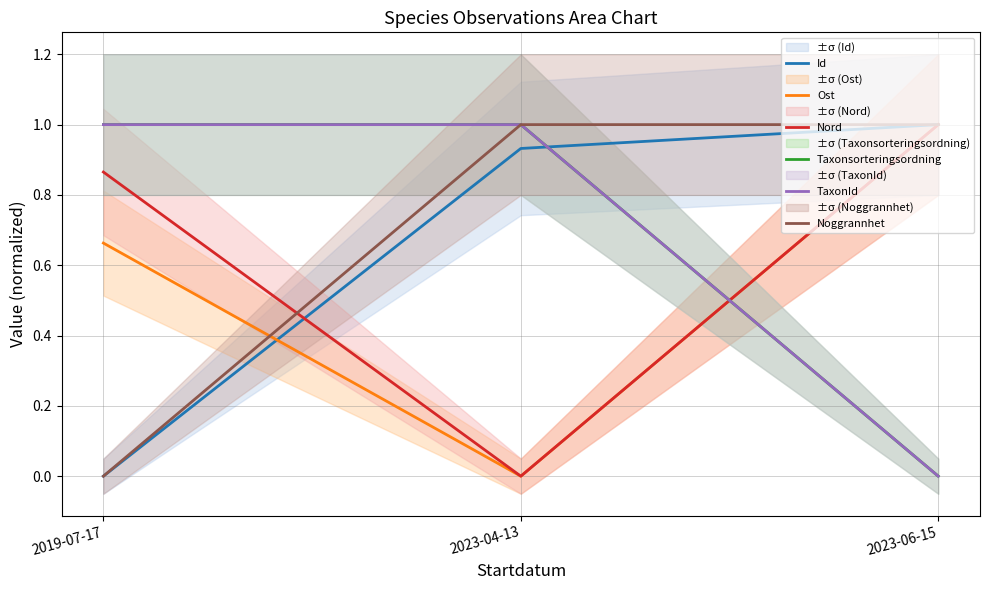

The Noggrannhet series shows 0.0 at 2019-07-17. True or false?

True